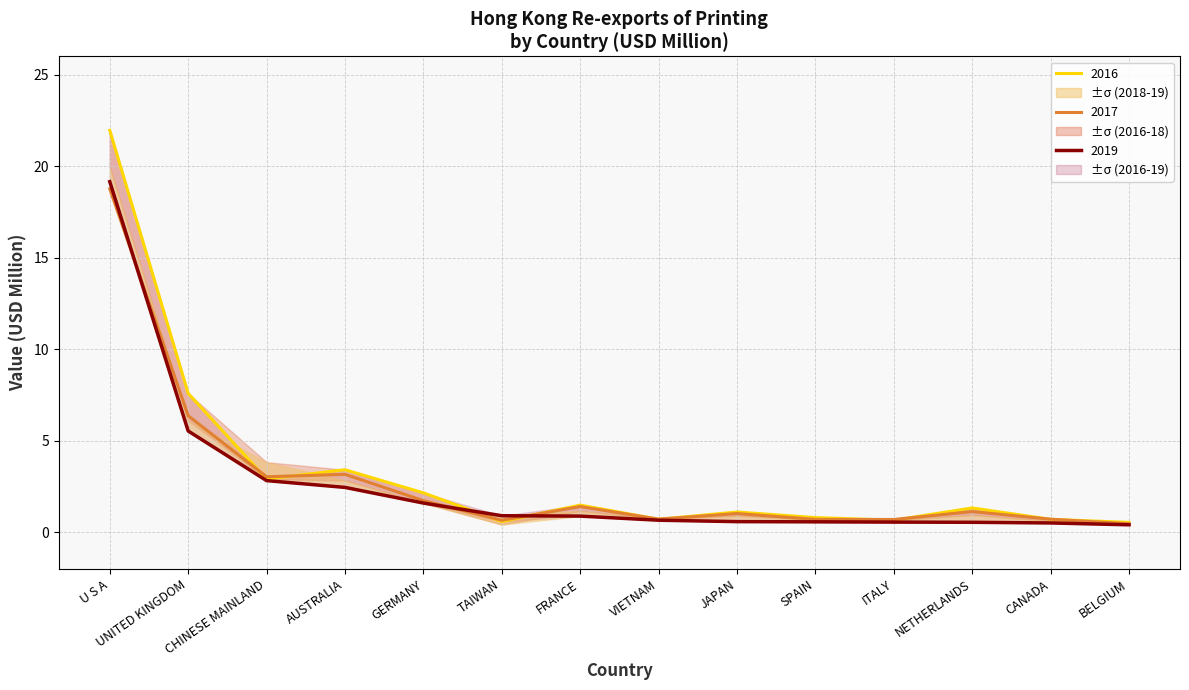

What is the value of the 201612 point at the 1st from the left?

22.0